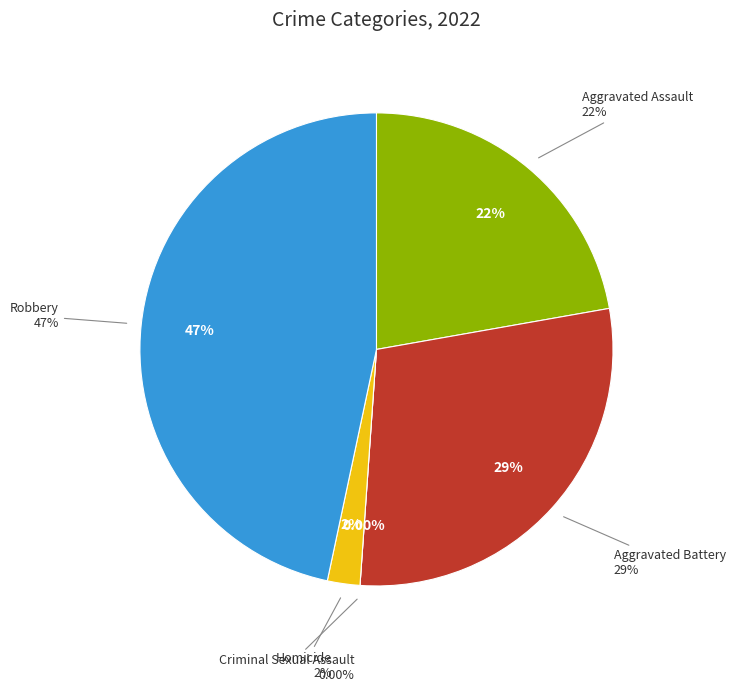

Which slice is the largest?

Robbery